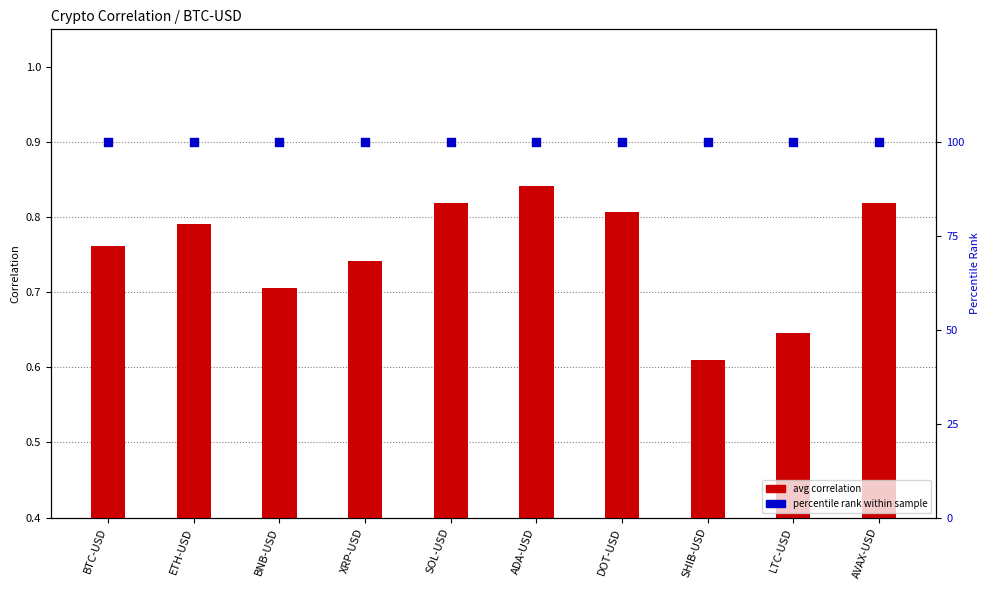

Which series contains the lowest Y value?

avg correlation